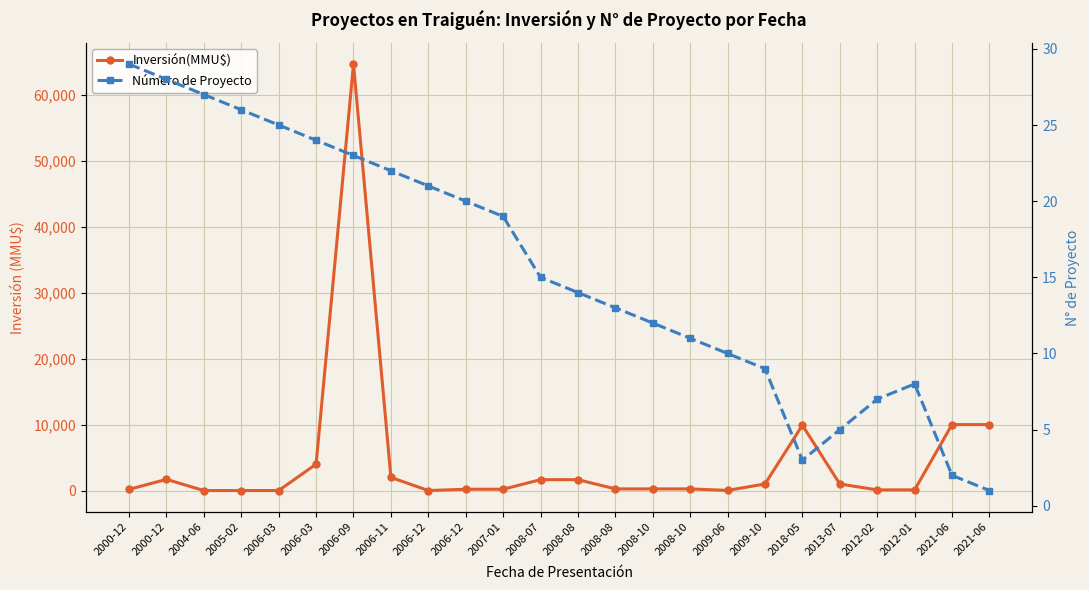

The Inversión(MMU$) series shows 15059 at 2021-06. True or false?

False